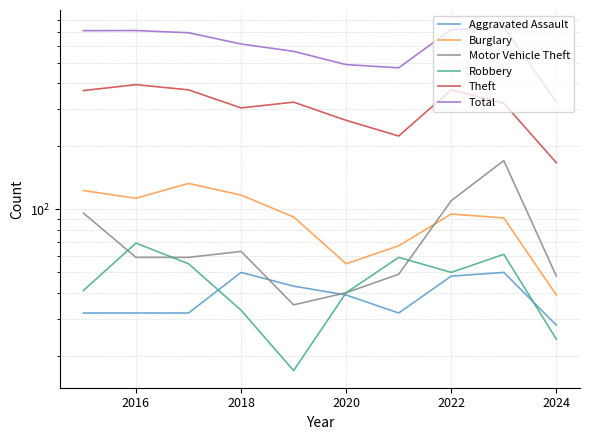

How many data points in Theft are above 325?

4